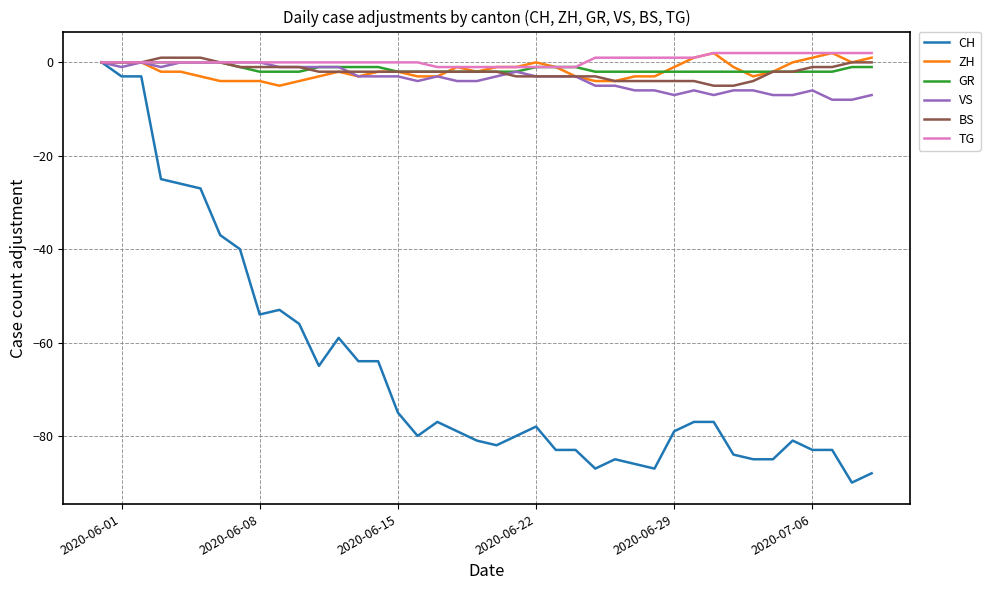

What is the minimum value for ZH?

-5